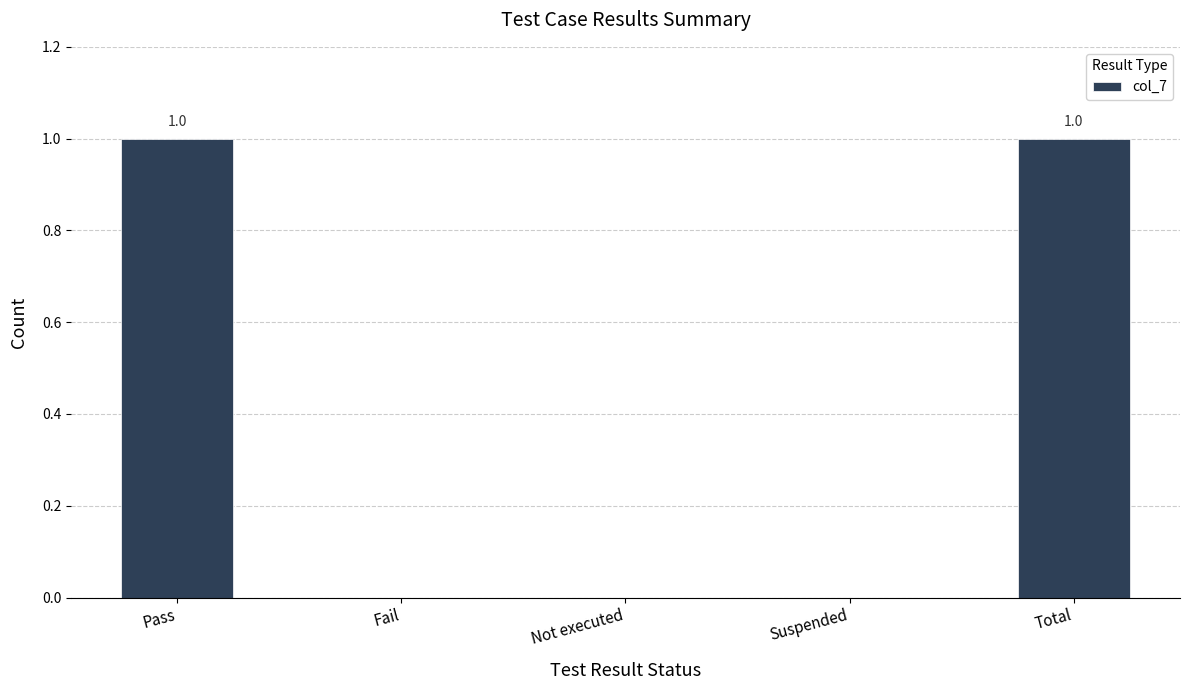

Is it true that the value at Not executed is 0?

True